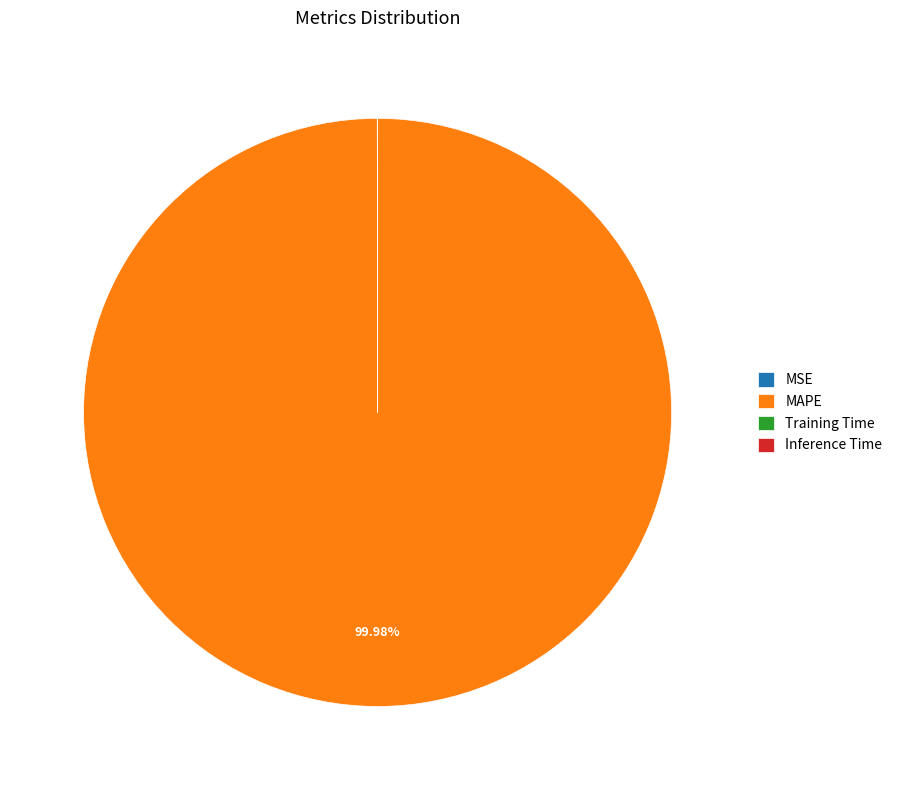

Is there a majority slice in this chart?

Yes